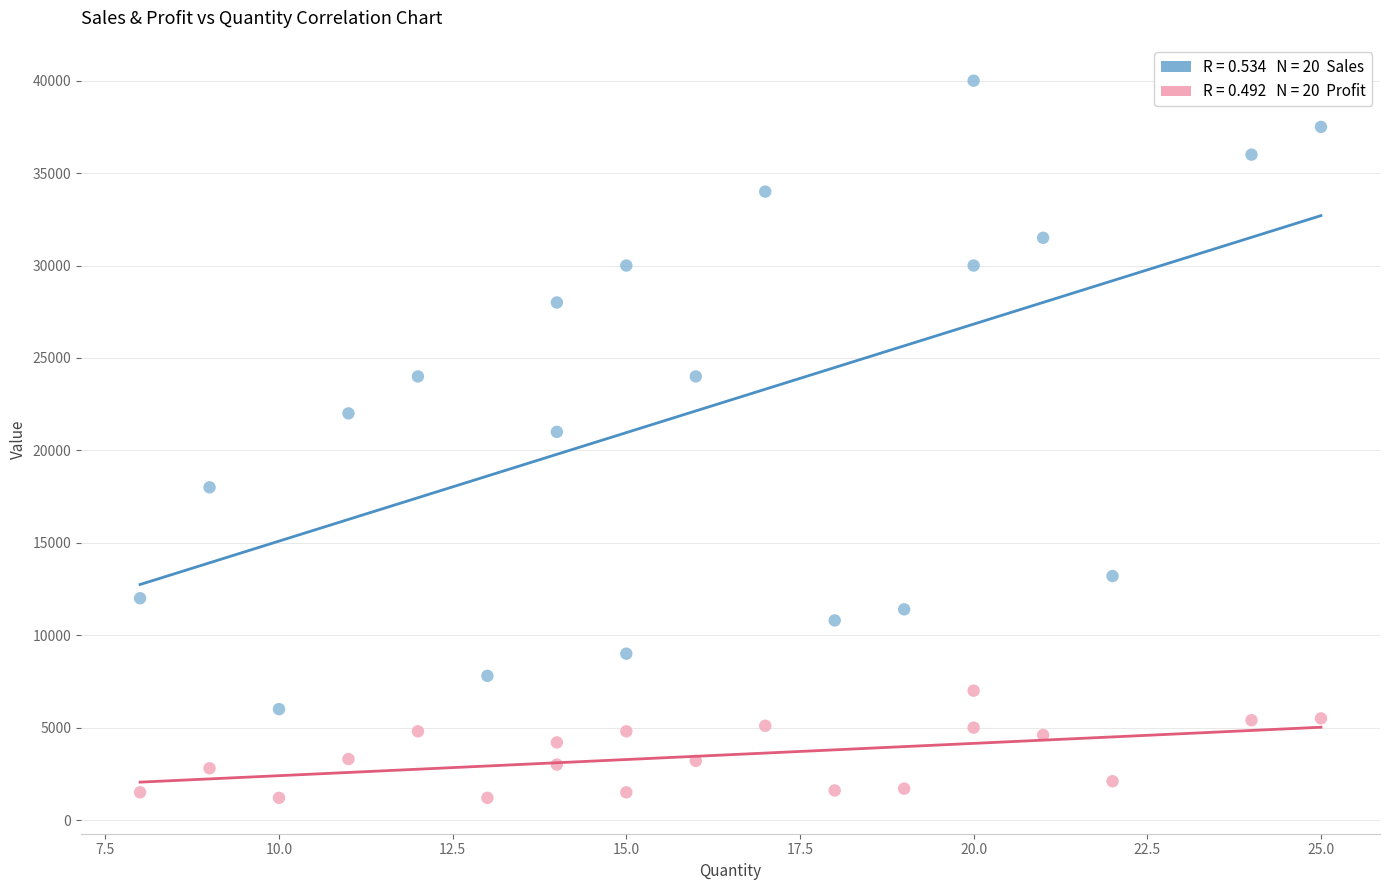

Across all data points, what is the range of X values (max minus min)?

17